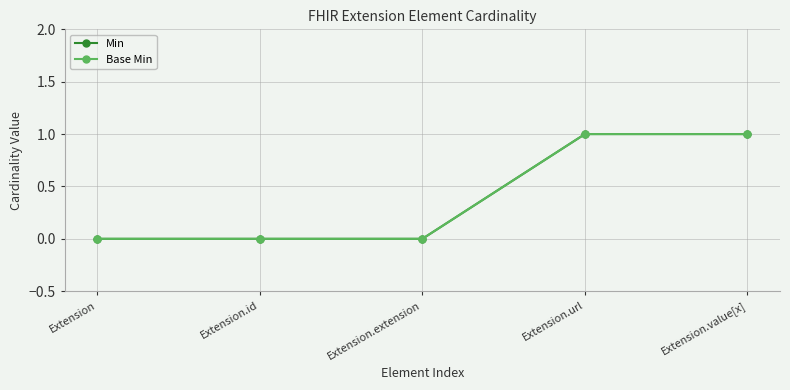

True or false: Min and Base Min cross at least once.

False